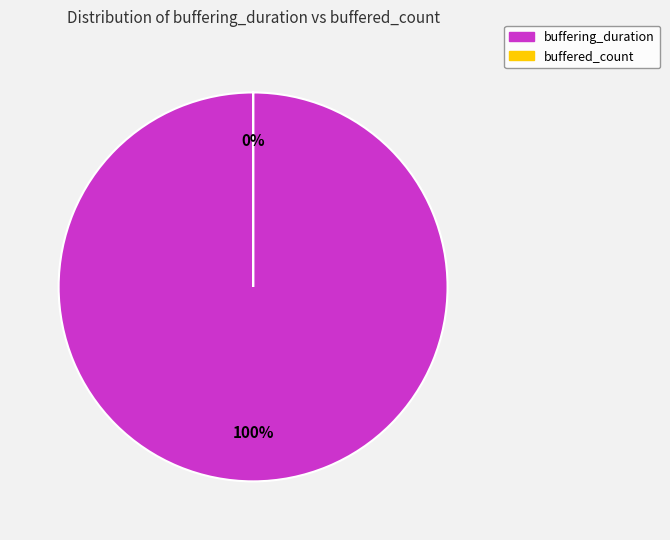

Is the sum of buffered_count and buffering_duration greater than half?

Yes